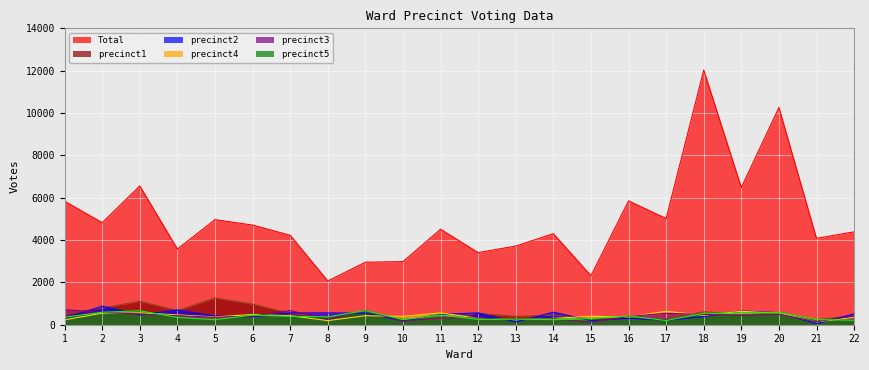

What is the value of the precinct2 point at the 2nd from the left?

875